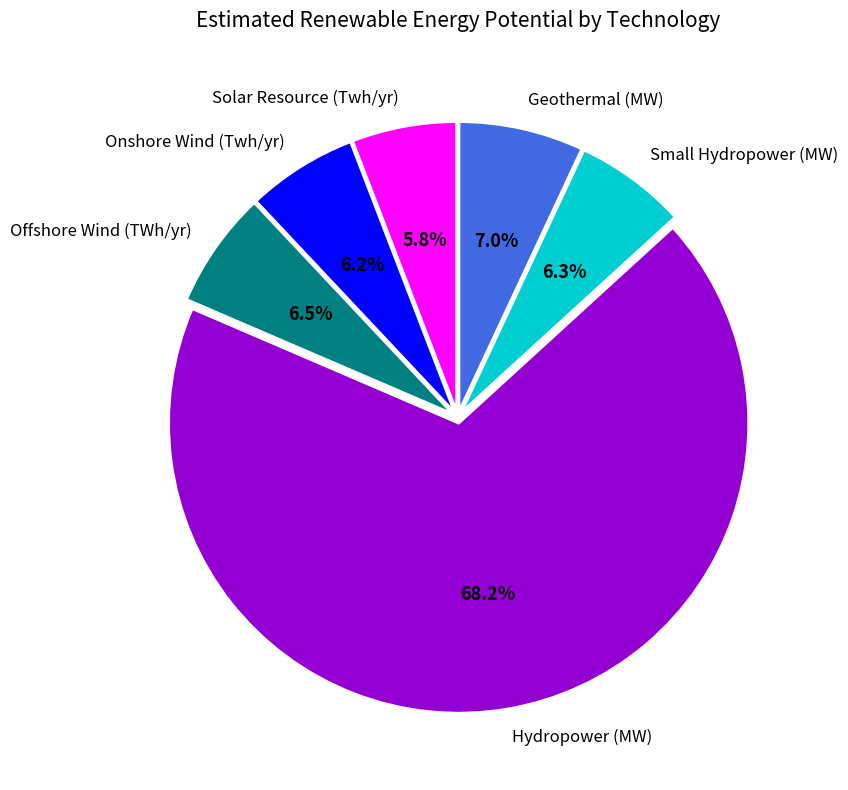

Which slice represents more than half of the pie?

Hydropower (MW)